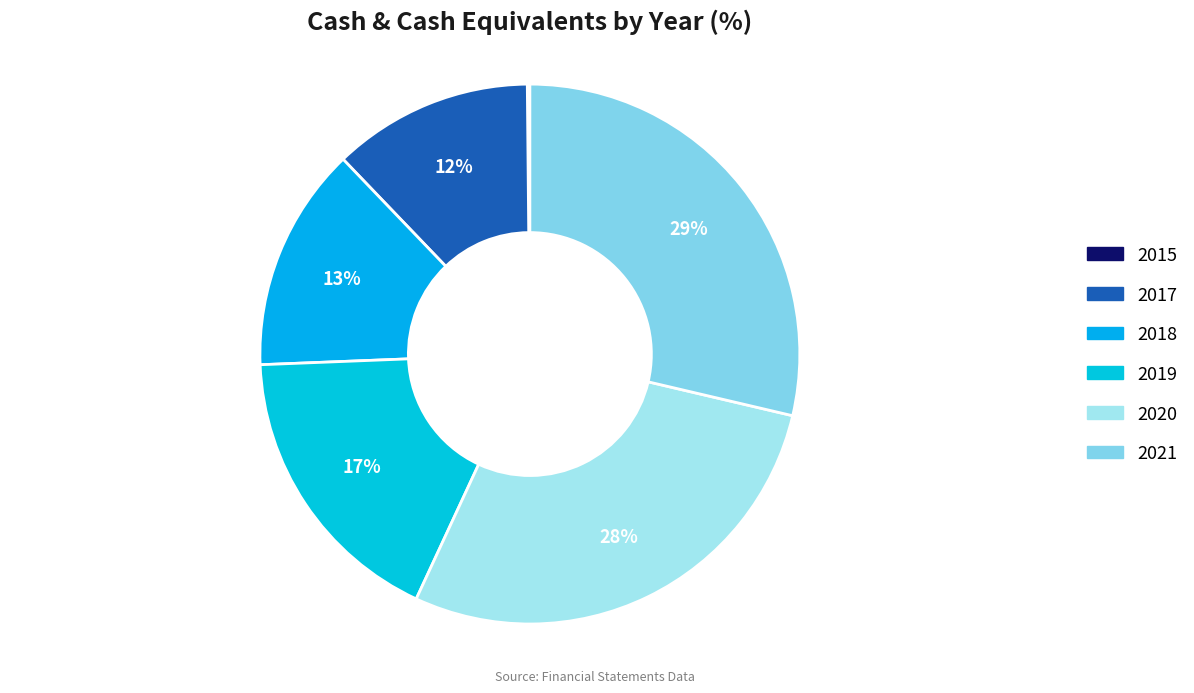

True or false: 2019 accounts for 17% of the total.

True